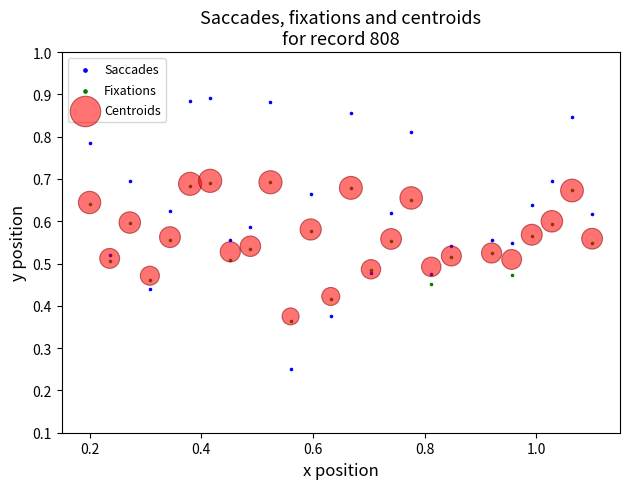

Which series reaches the maximum Y coordinate?

Saccades